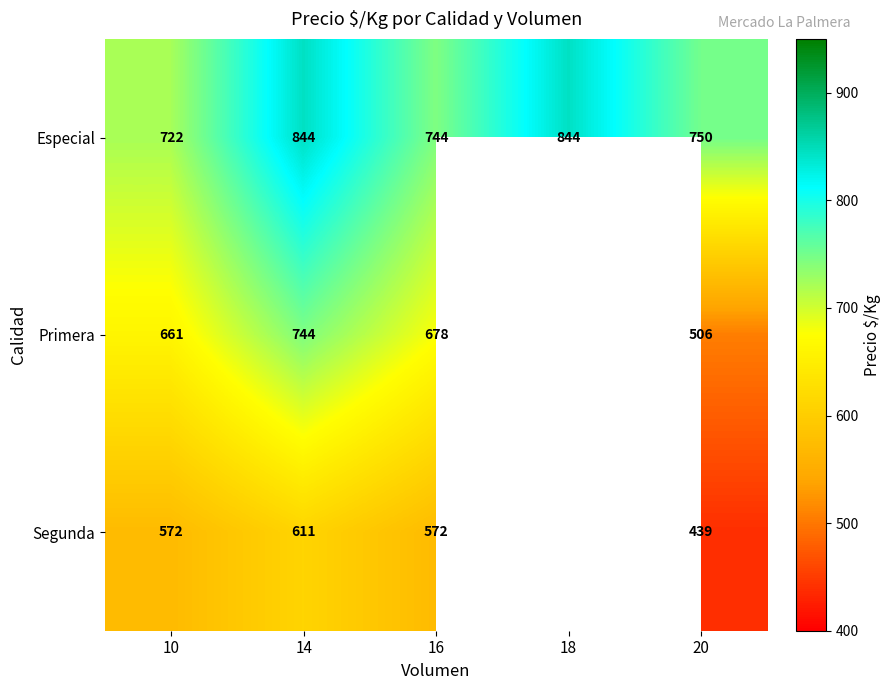

True or false: Primera has a value of 1294.2 at 14.

False